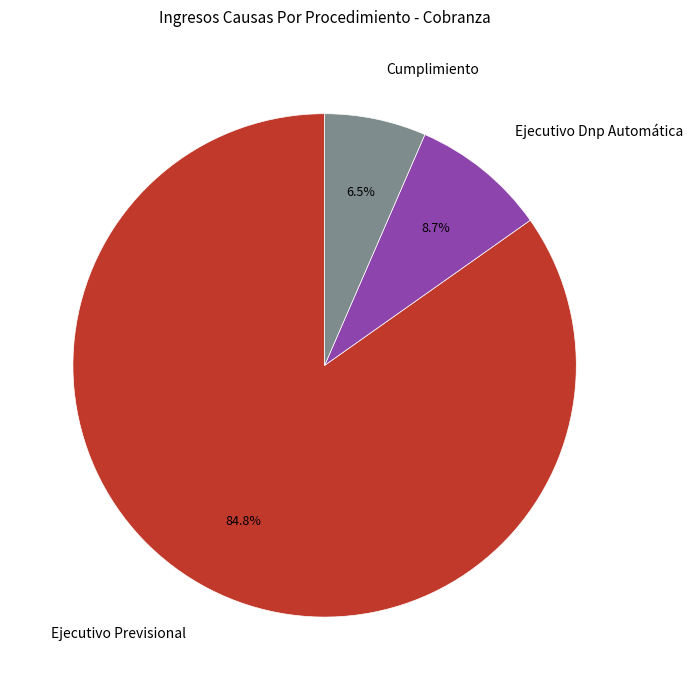

To the nearest percent, what portion does Ejecutivo Dnp Automática represent?

9%